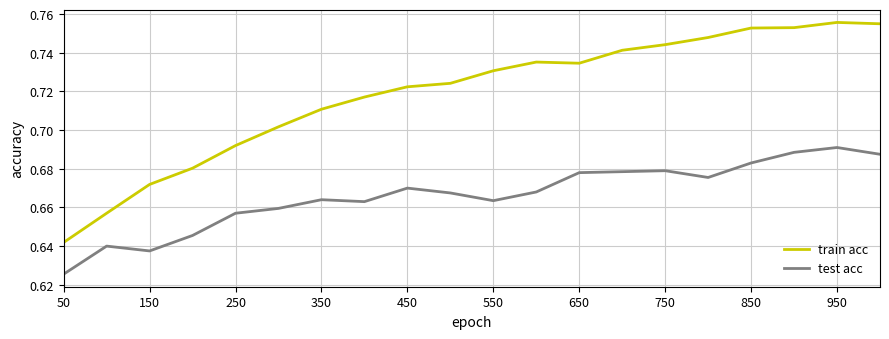

At how many categories does at least one series exceed 0?

20